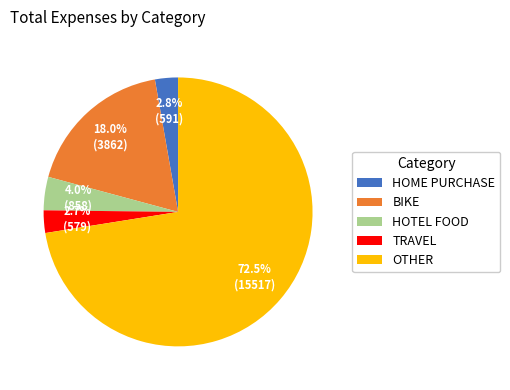

What is the largest slice in the pie chart?

OTHER